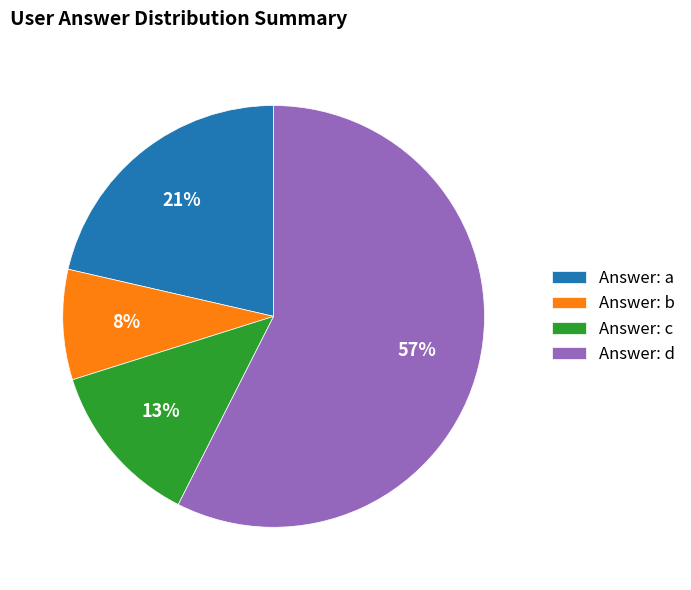

Which category has the smallest portion of the pie?

Answer: b